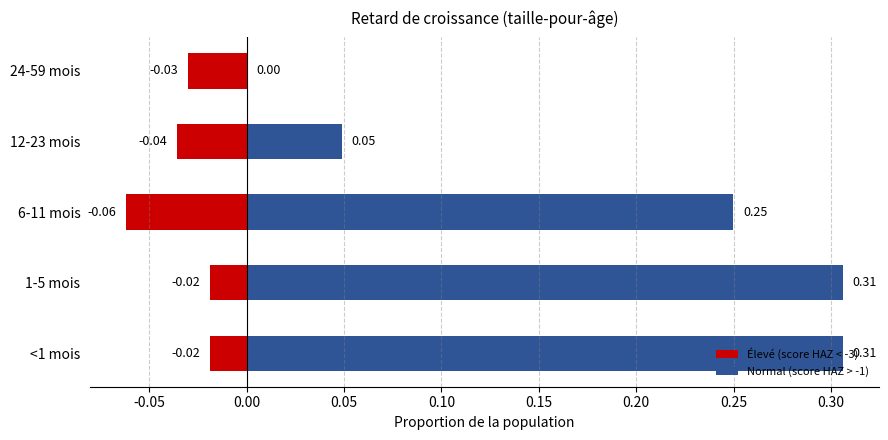

What is the sum of all Élevé (score HAZ < -3) values?

-0.2